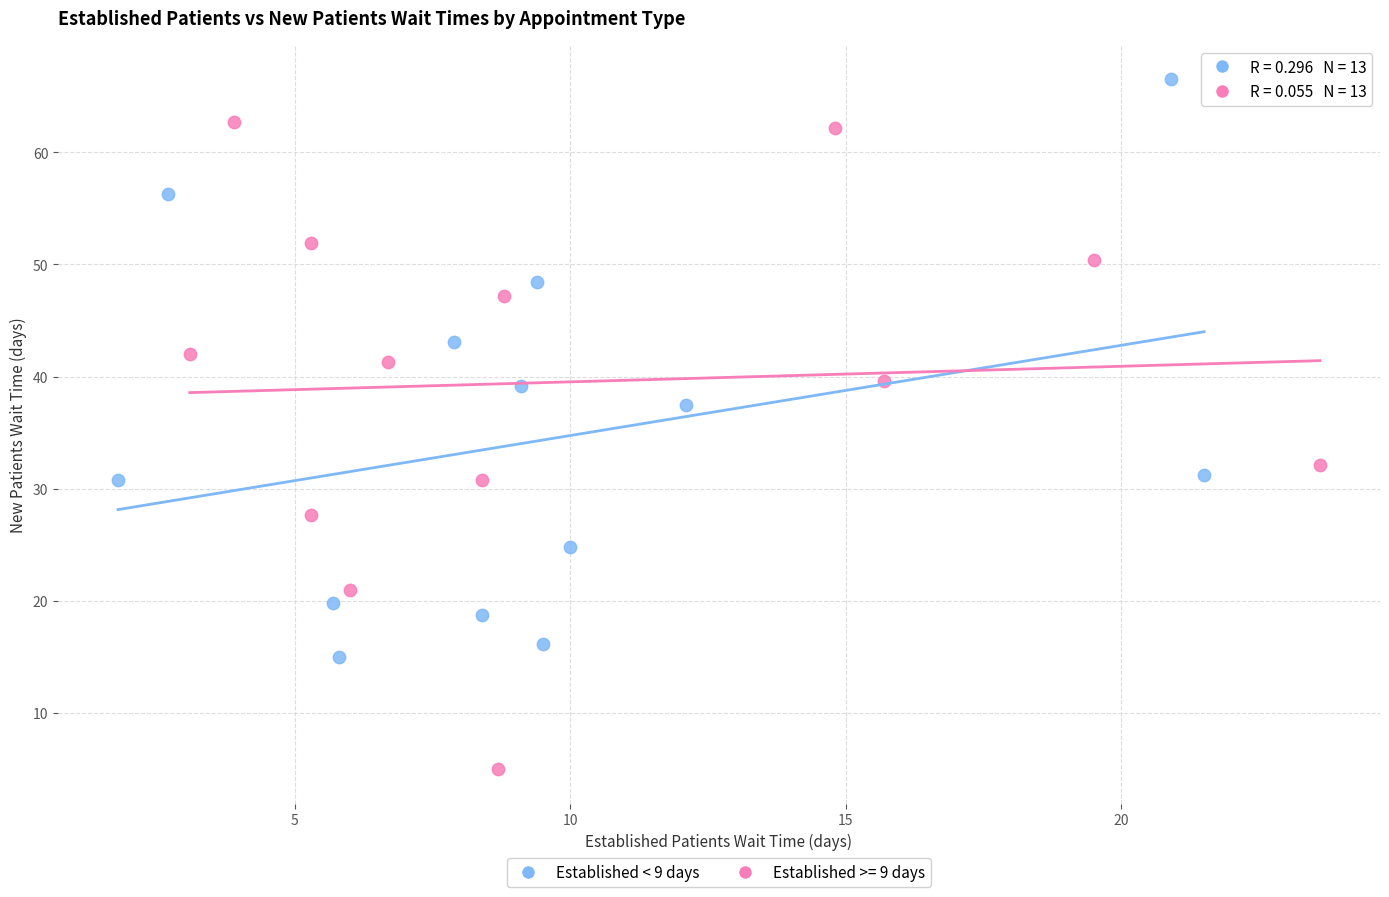

Which series reaches the minimum Y coordinate?

Established >= 9 days